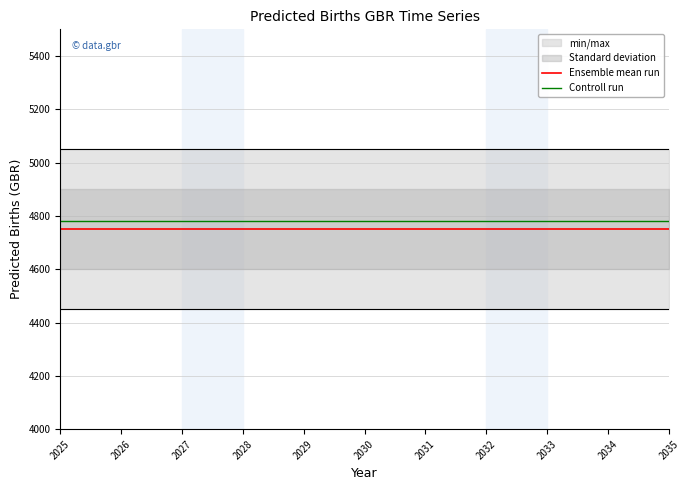

True or false: Controll run has more than 1 points higher than both neighbors.

False